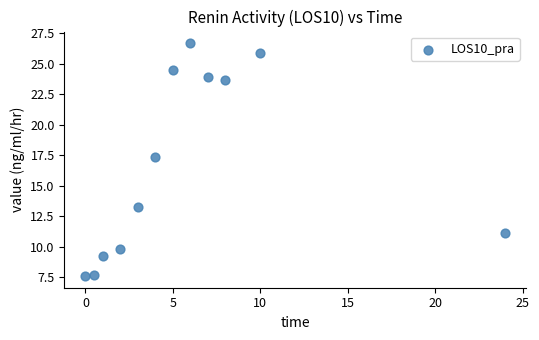

What Y value in the scatter plot is closest to 17?

17.3